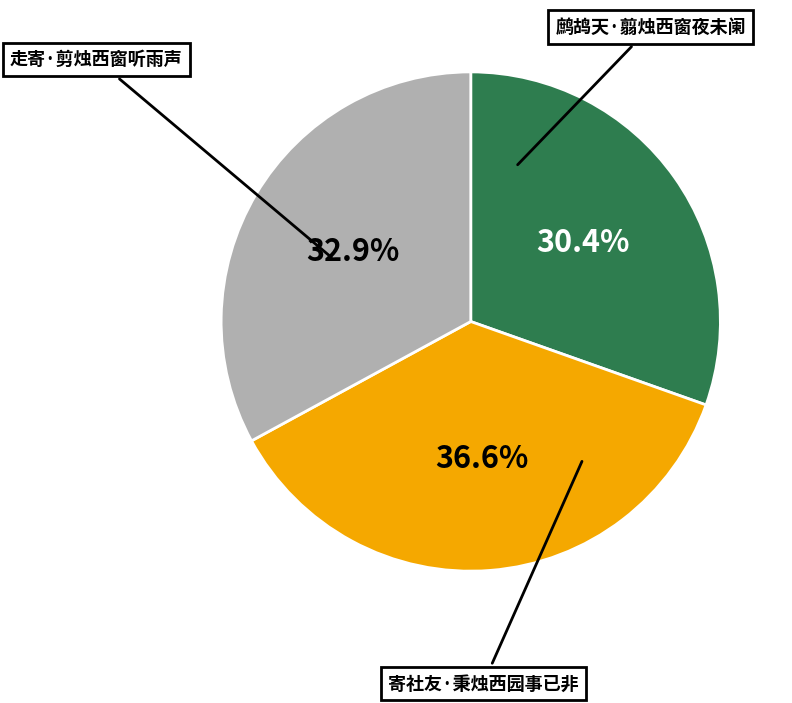

Does any single category account for the majority?

No